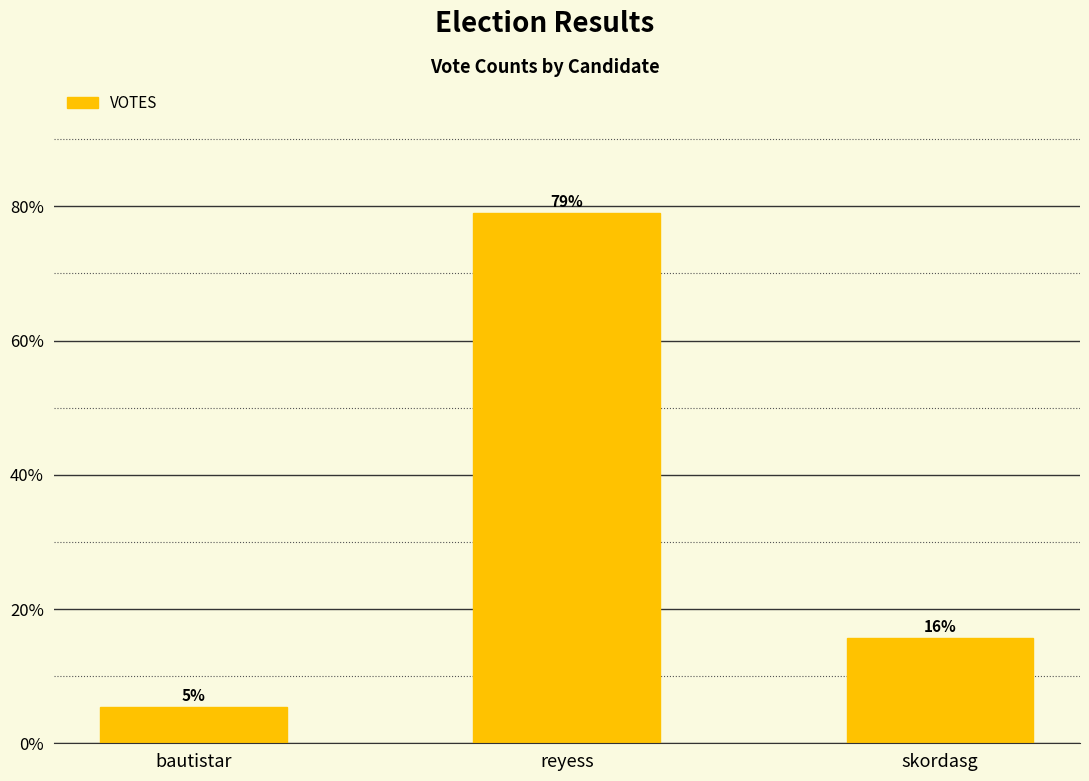

What value does the data have at reyess?

78.9